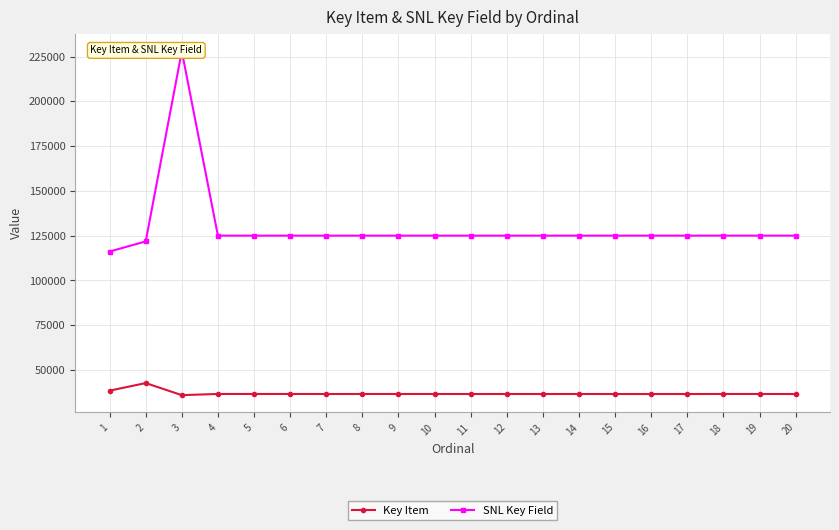

At which label is Key Item closest to 39352?

1